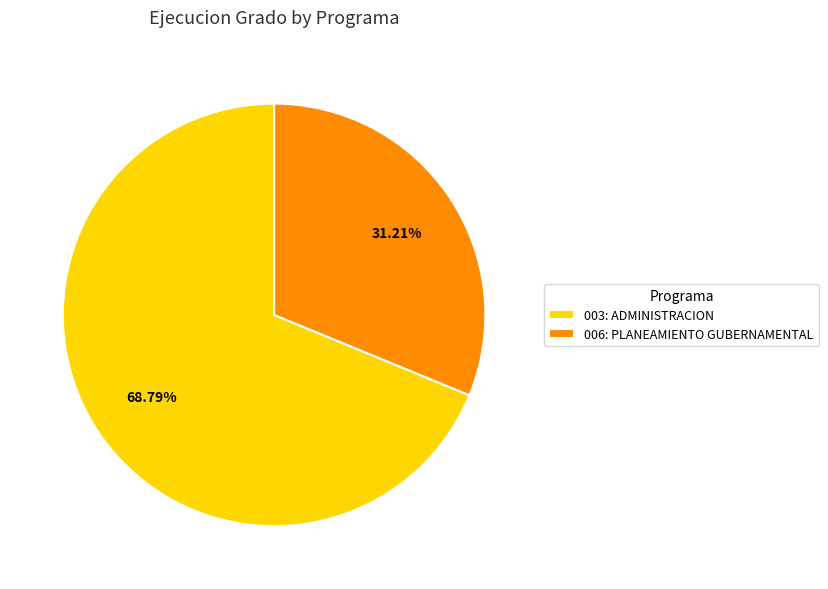

Is 006: PLANEAMIENTO GUBERNAMENTAL the majority of the pie?

No